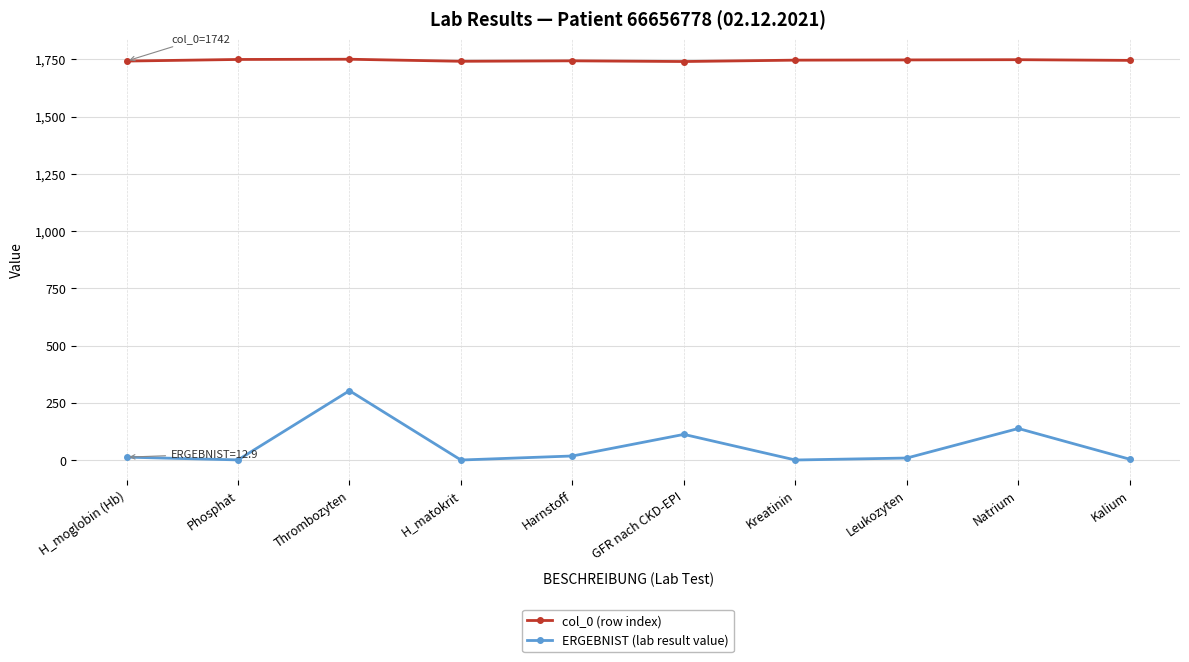

Rank the series by their maximum value, from lowest to highest.

ERGEBNIST (lab result value), col_0 (row index)